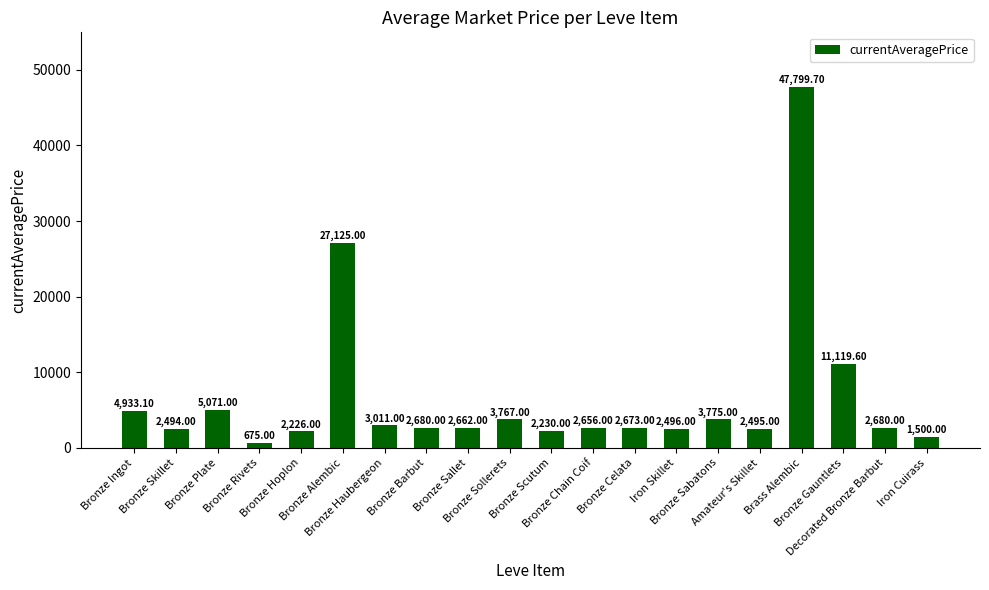

What is the label of the 7th bar from the left?

Bronze Haubergeon